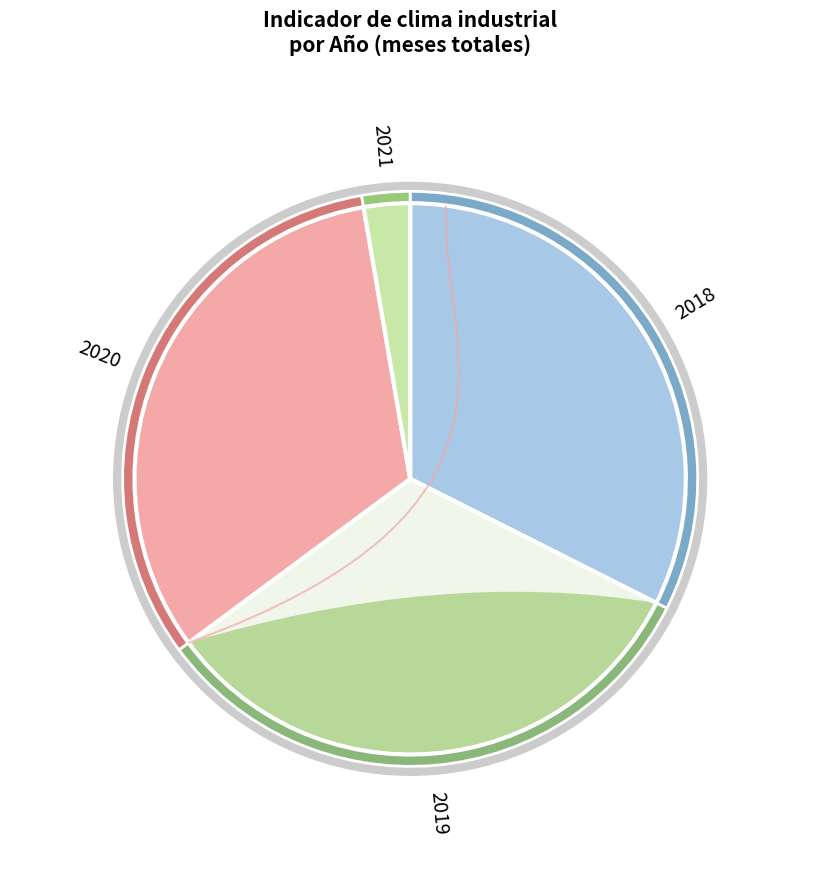

To the nearest percent, what is the combined percentage of 2021 and 2018?

35%